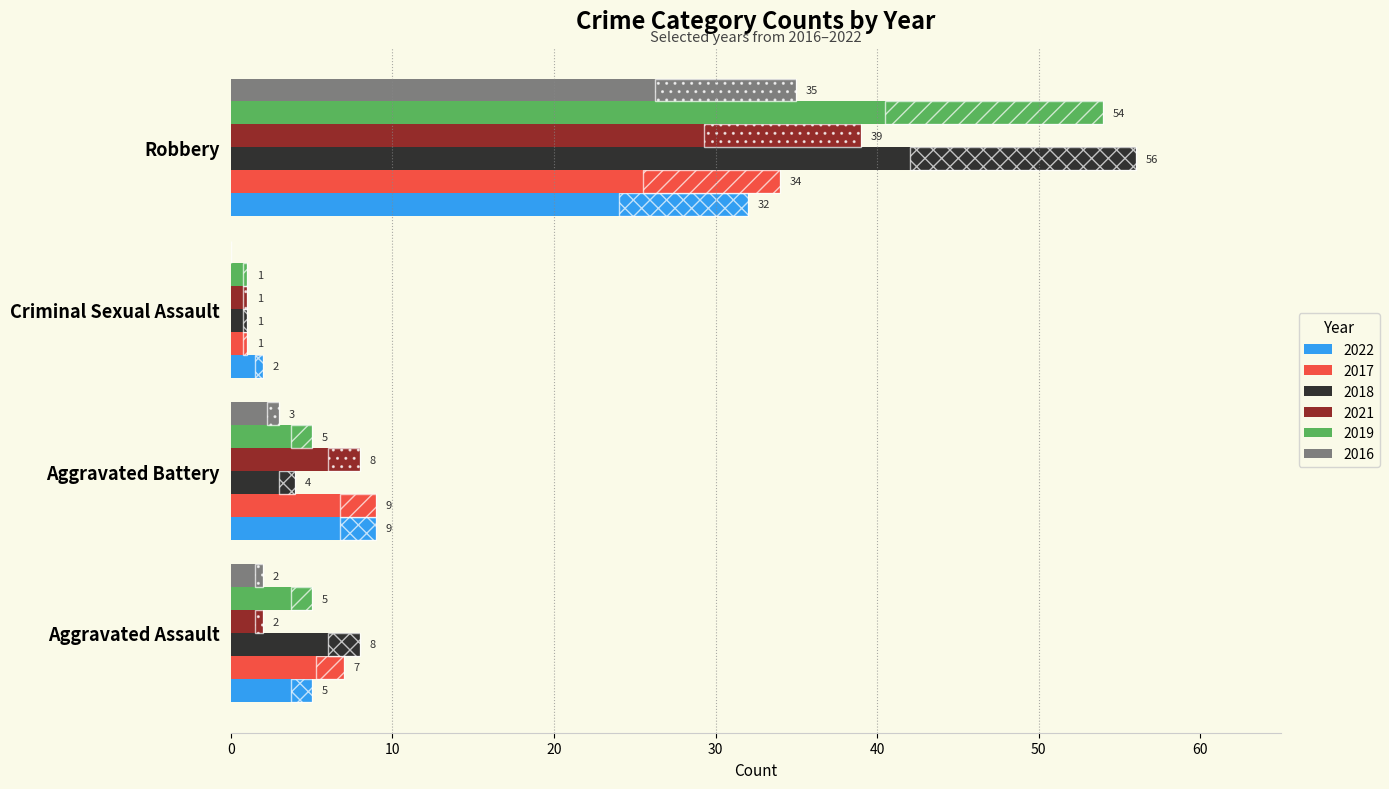

What is the sum of all 2019 values?

65